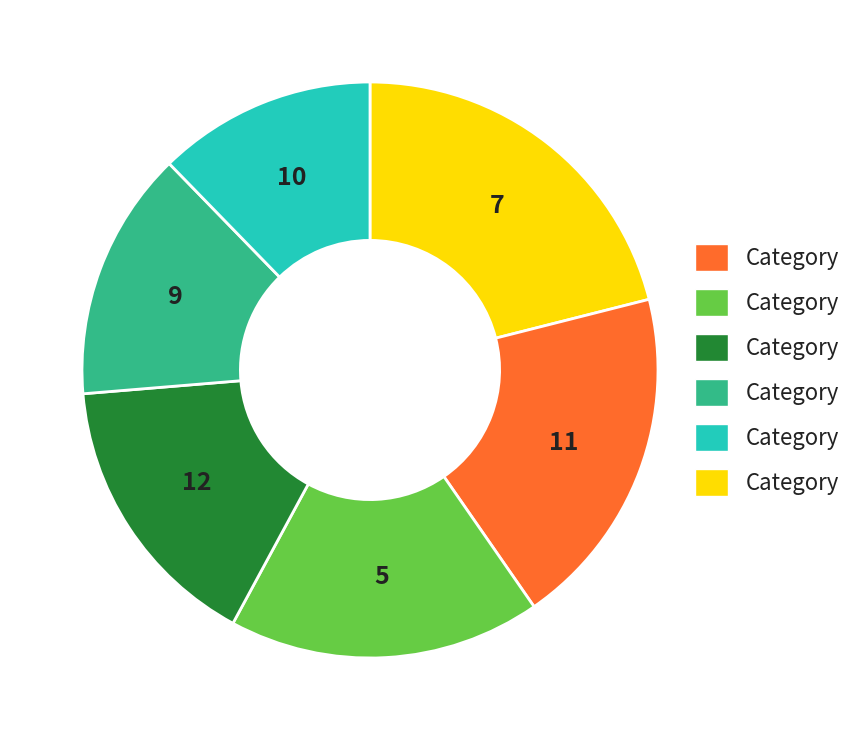

Between 5 and 10, which is larger?

5